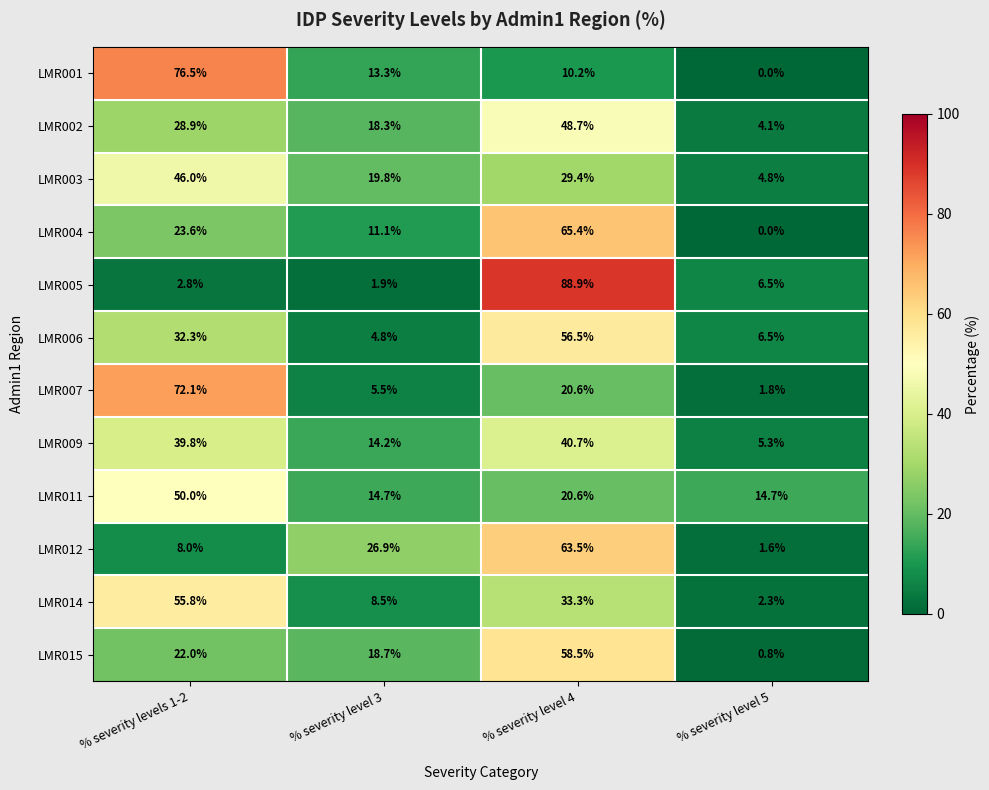

List the series in order of their peak value, highest first.

LMR005, LMR001, LMR007, LMR004, LMR012, LMR015, LMR006, LMR014, LMR011, LMR002, LMR003, LMR009